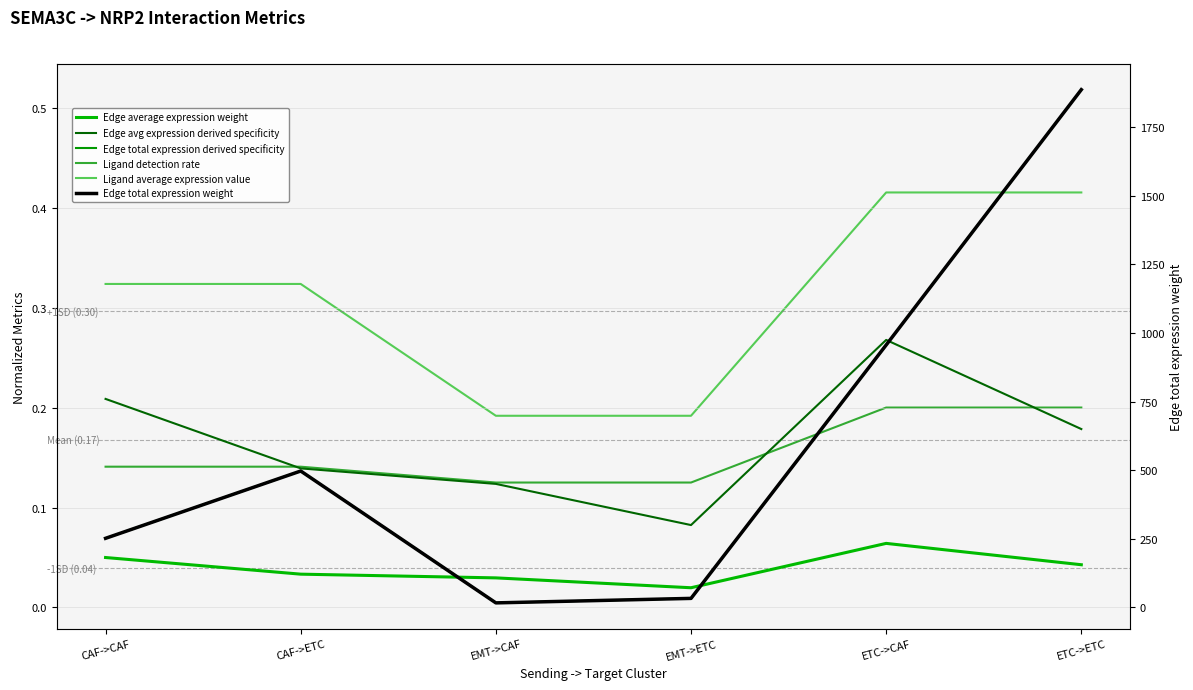

What is the difference between the highest and lowest values at CAF->ETC?

497.1